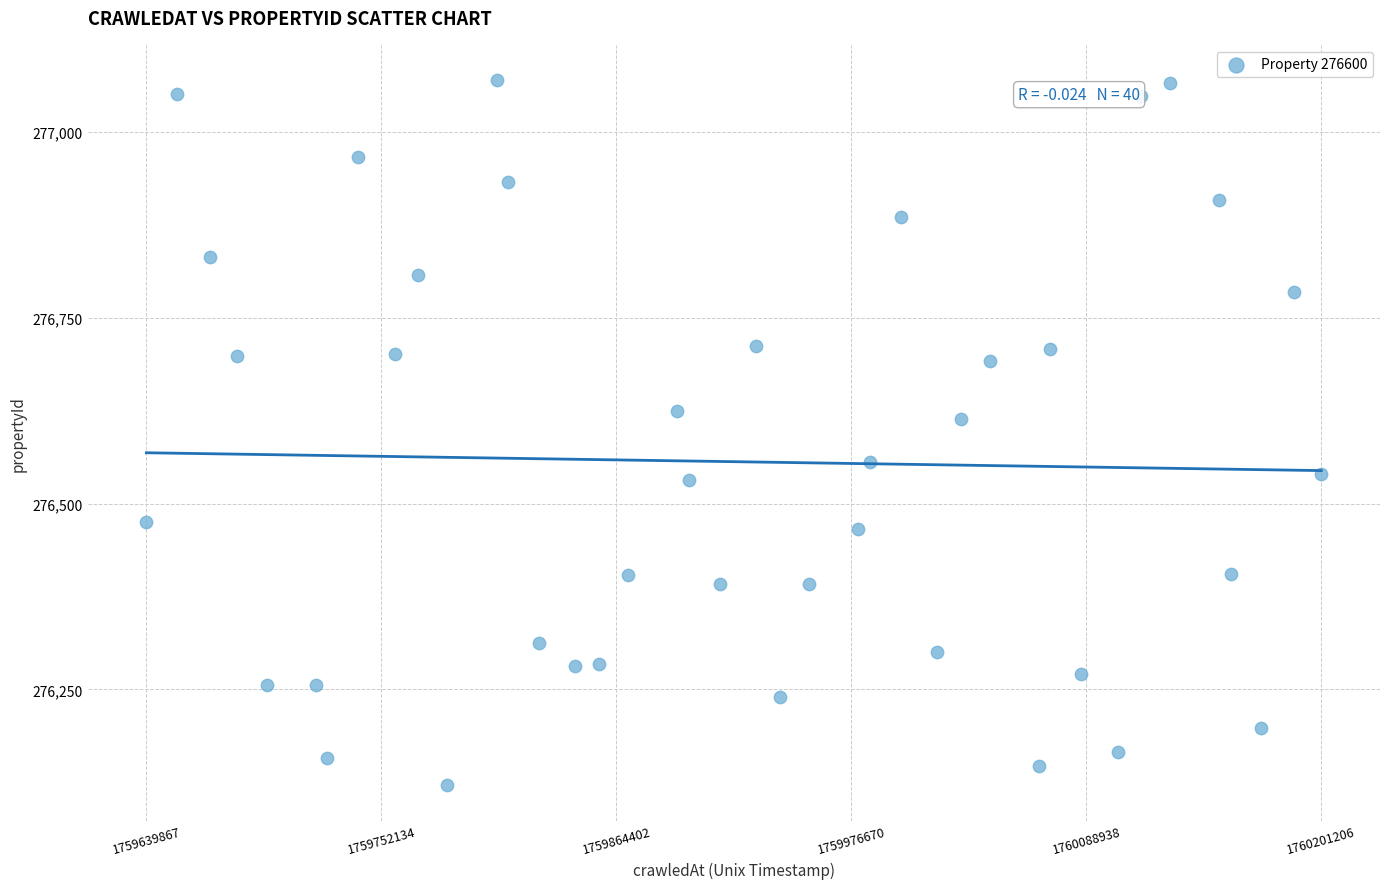

What Y value in the scatter plot is closest to 276595?

276614.2